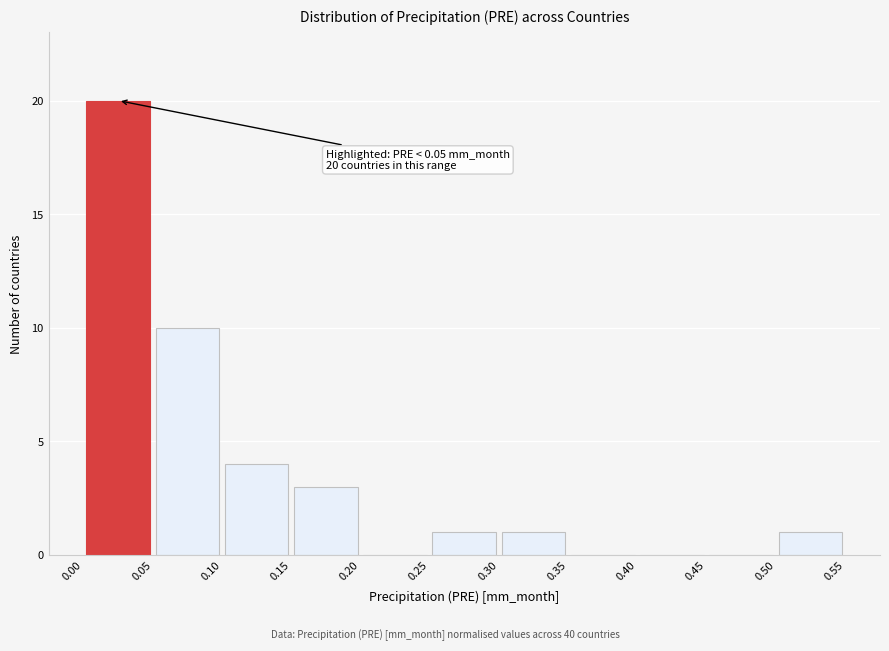

Which range on the x-axis has the tallest bar?

0.00 to 0.05